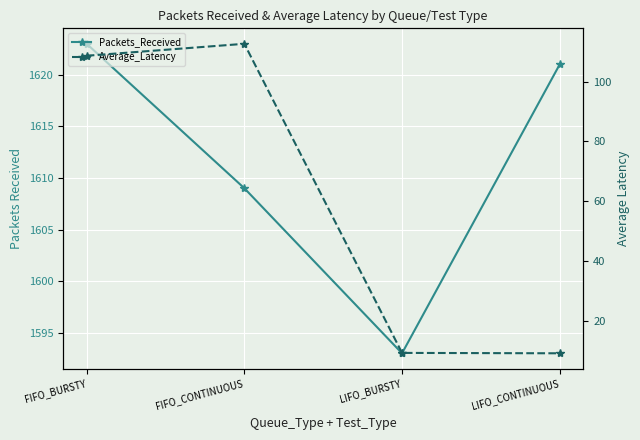

Reading left to right, list all the values displayed in this chart.

Packets_Received: 1623.0	1609.0	1593.0	1621.0
Average_Latency: 108.7	112.7	9.2	9.0